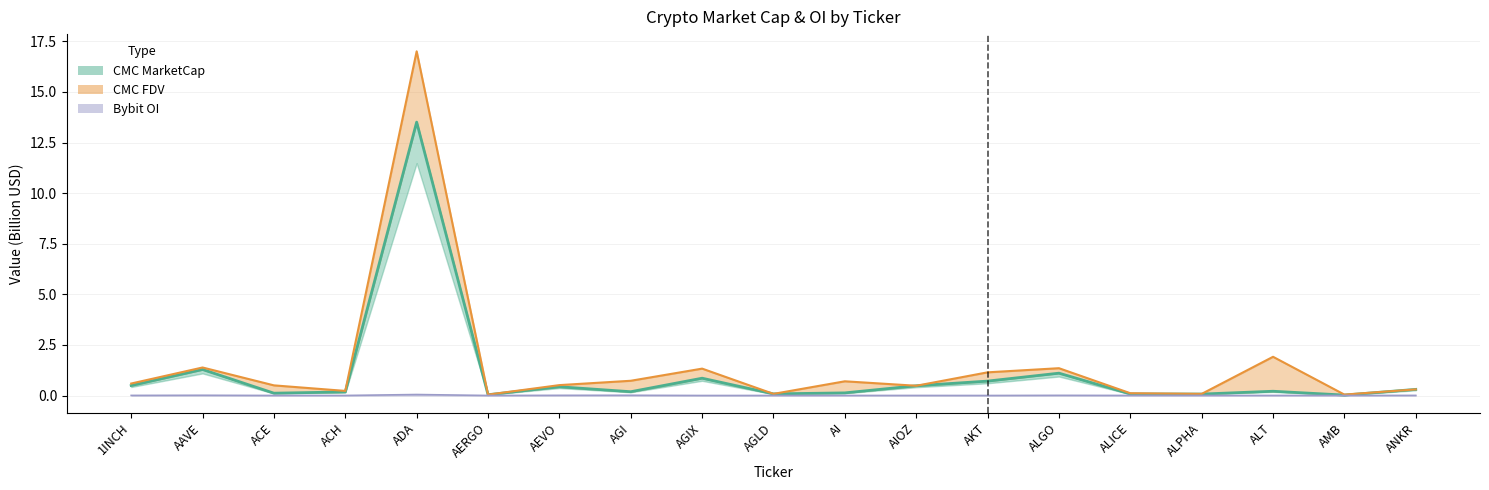

Is the value of CMC_FDV at ANKR greater than the value of CMC_MarketCap at ALICE?

Yes